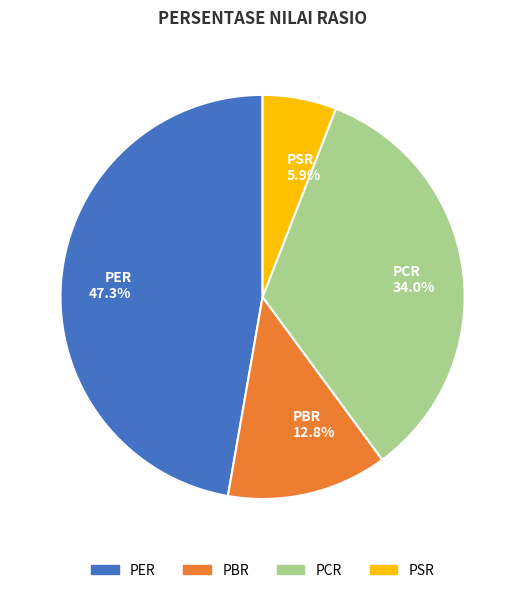

Rank the categories by value from lowest to highest.

PSR, PBR, PCR, PER